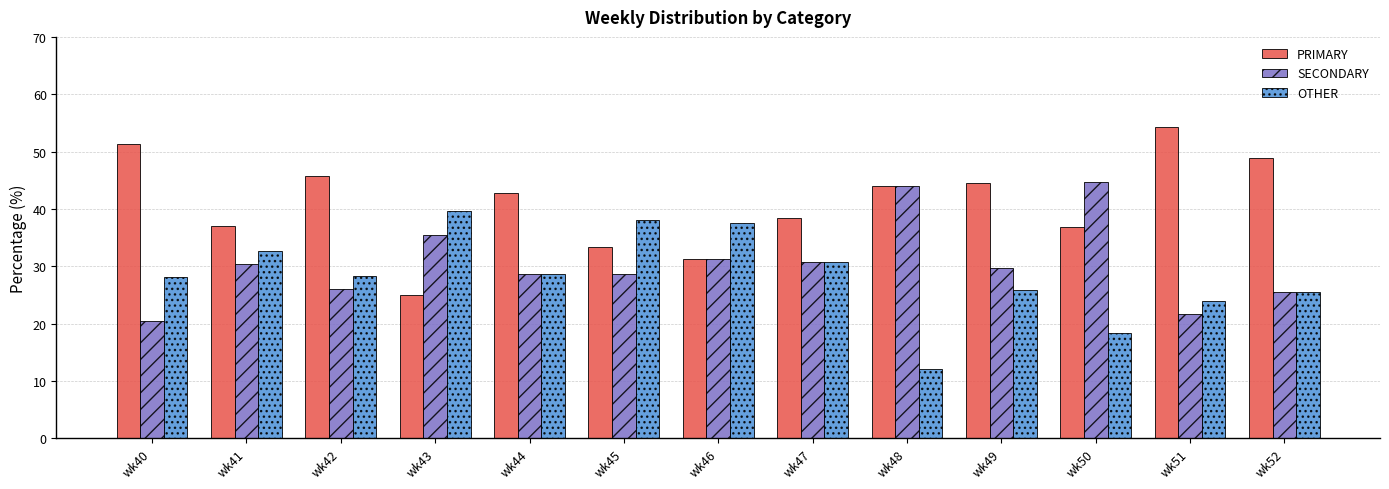

What is the value of the OTHER bar at the 8th from the left?

30.8